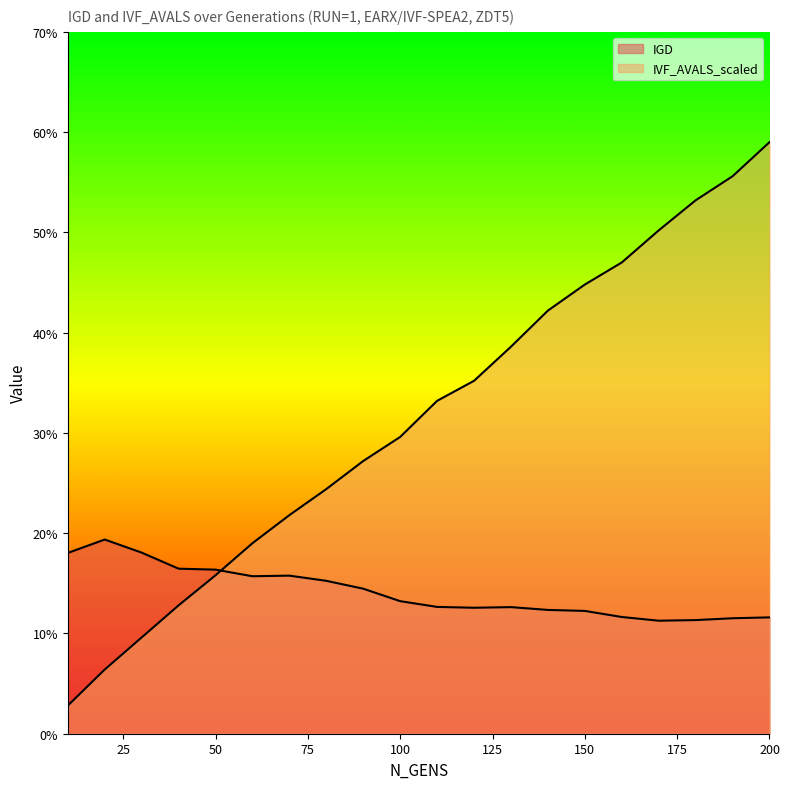

At 70, list the series in order from largest to smallest.

IVF_AVALS_scaled, IGD